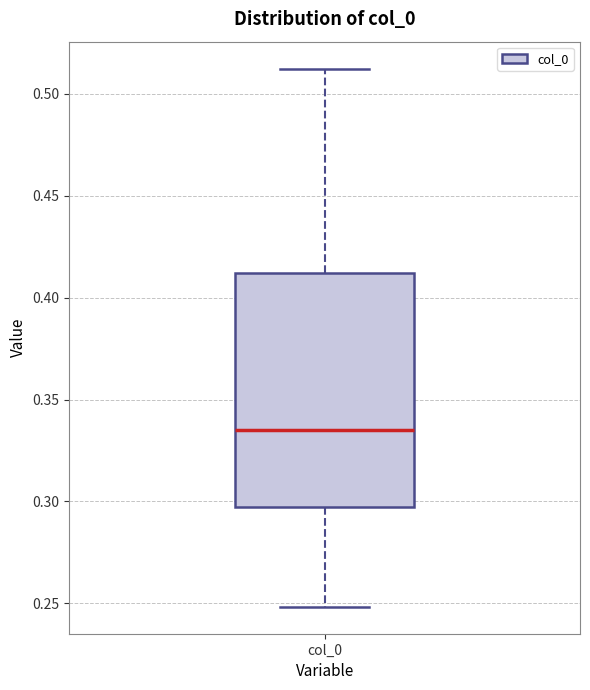

Where does the lower whisker of the box for col_0 end on the y-axis? The values are not printed on the chart, so give them approximately, as read against the axis.

0.250